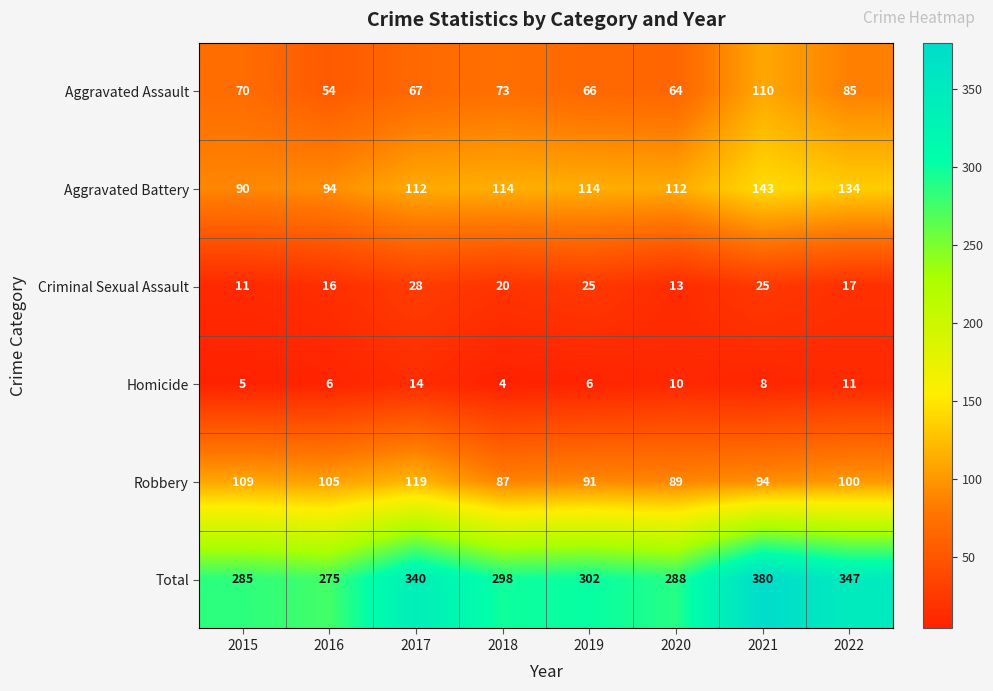

Where does the Homicide series first go above 8?

2017